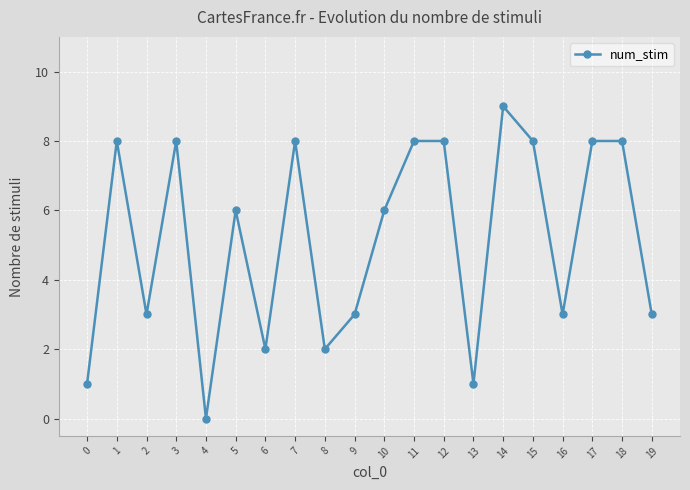

Reading left to right, extract all data points from this chart.

1	8	3	8	0	6	2	8	2	3	6	8	8	1	9	8	3	8	8	3